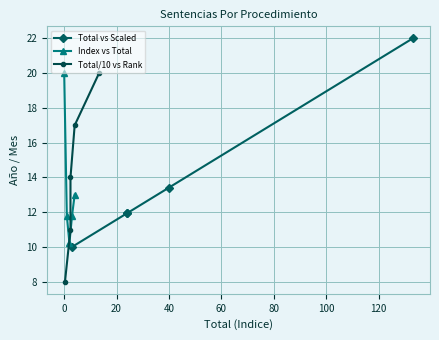

What is the sum of all Total vs Scaled values?

69.3